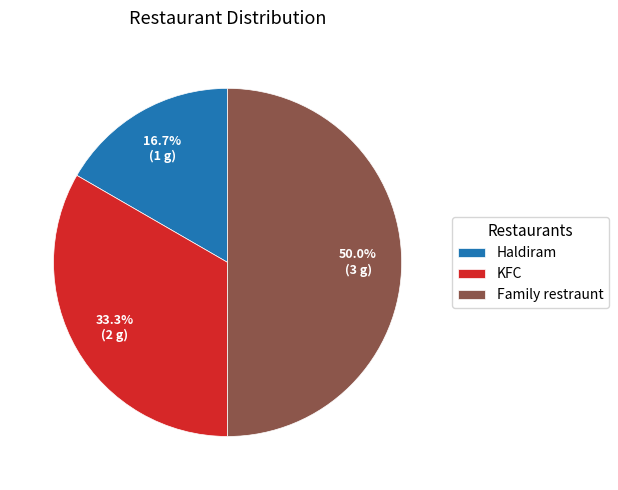

Count the number of slices in the pie.

3